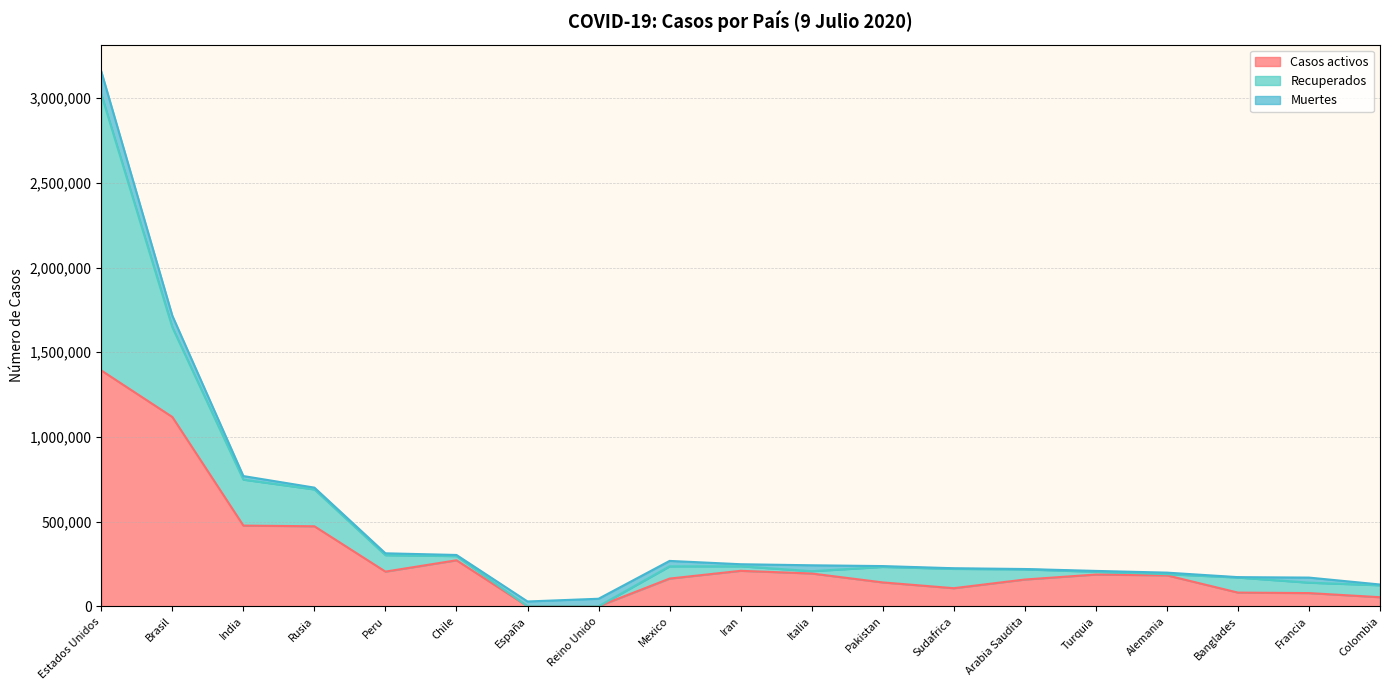

The Recuperados series shows 61523 at Francia. True or false?

True